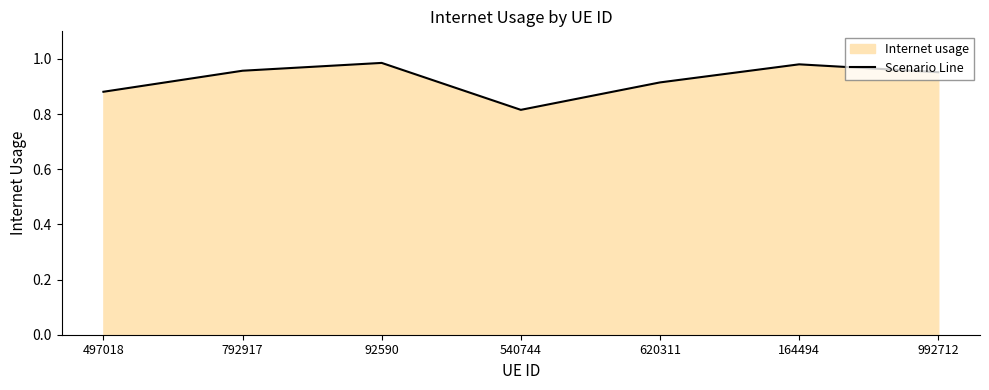

Does the chart have visible grid lines?

No